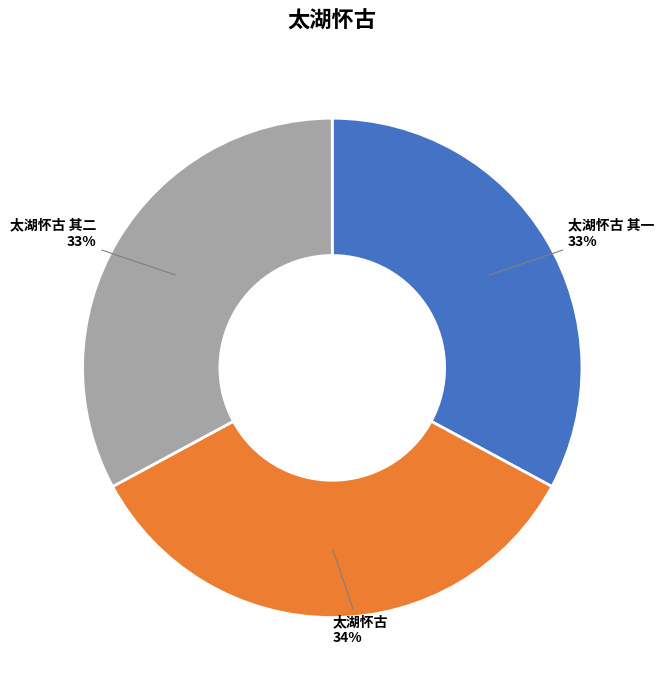

To the nearest percent, what is the difference between the largest and smallest slice percentages?

1%